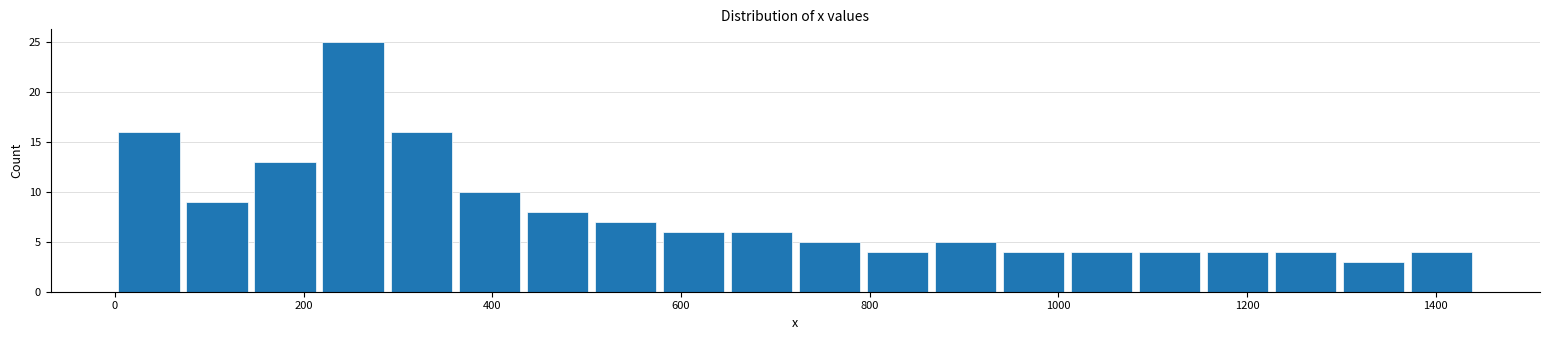

Around what value on the x-axis is the tallest bar? Give the approximate position of its centre, as read against the axis.

260